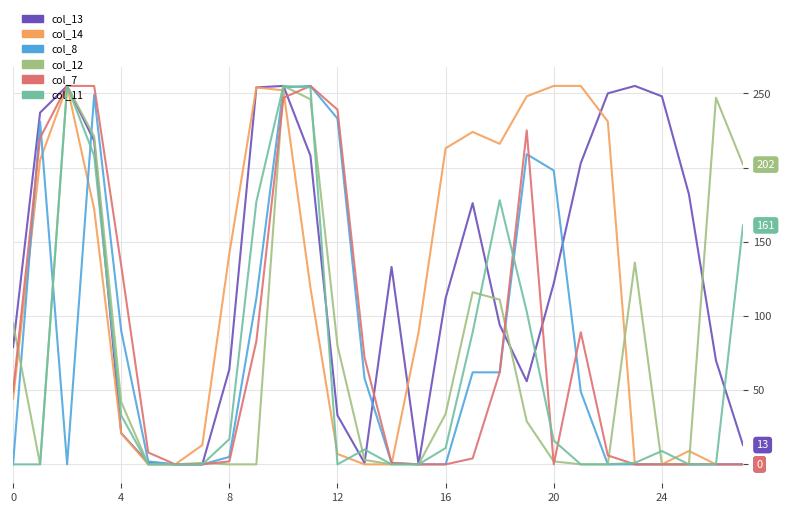

Which series has the largest total across all categories?

col_13